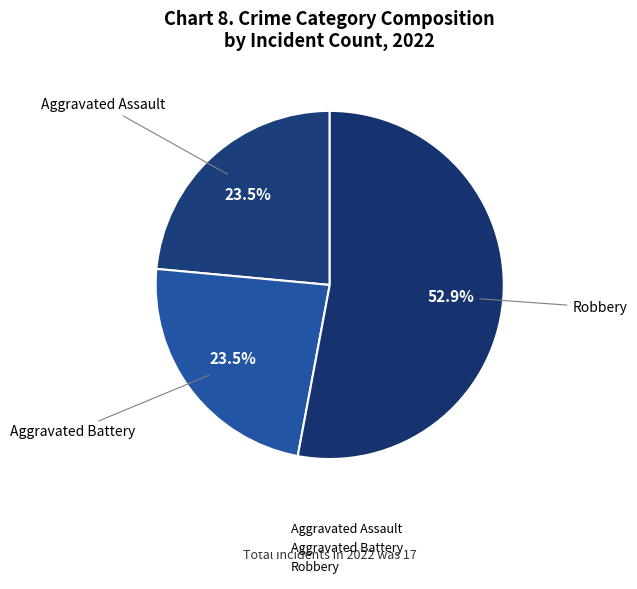

True or false: Robbery accounts for 53% of the total.

True